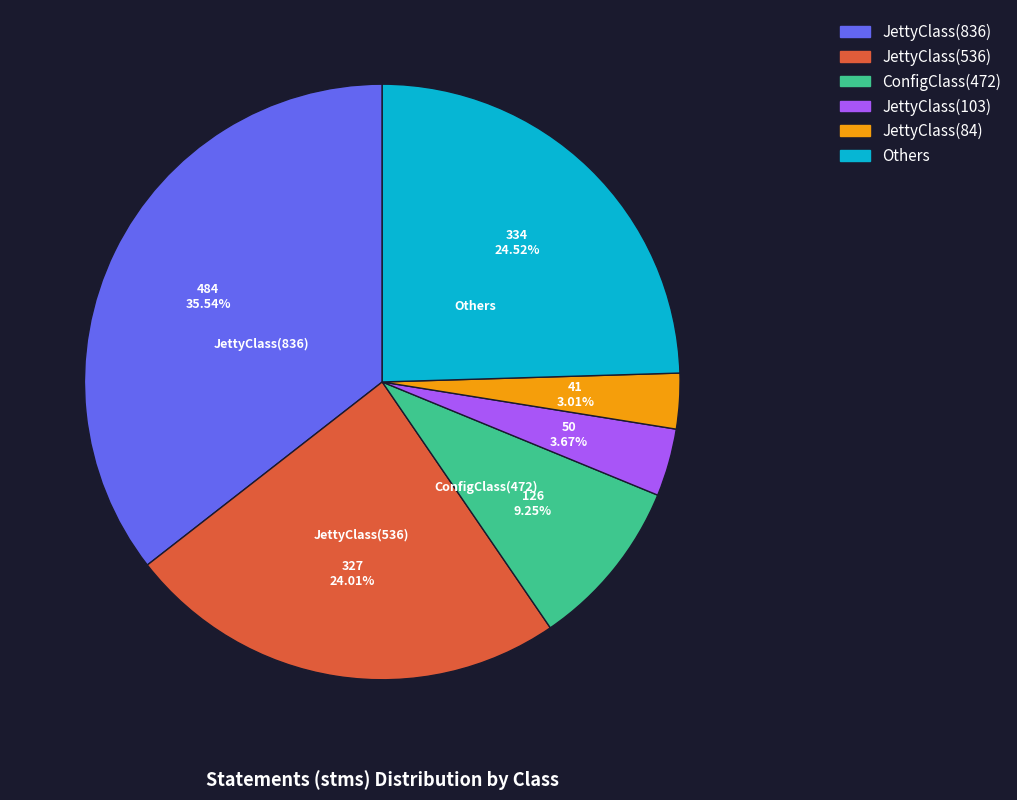

What is the largest slice in the pie chart?

JettyClass(836)